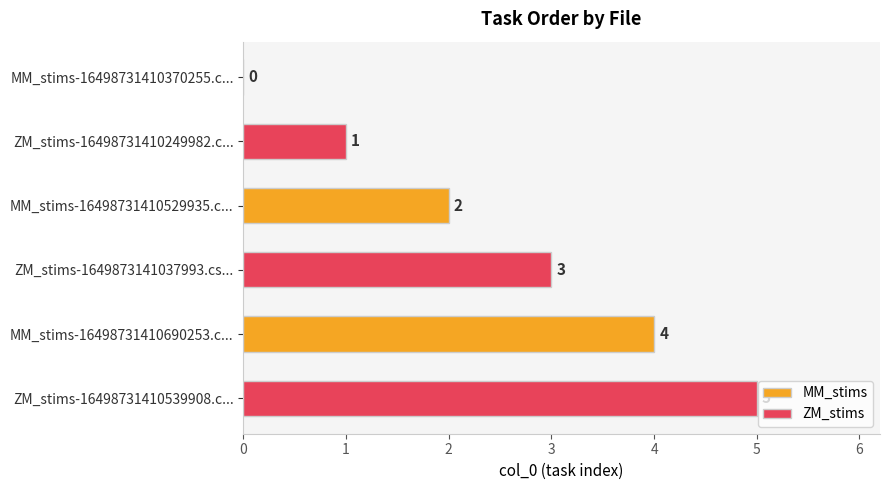

How many series are shown in this chart?

2